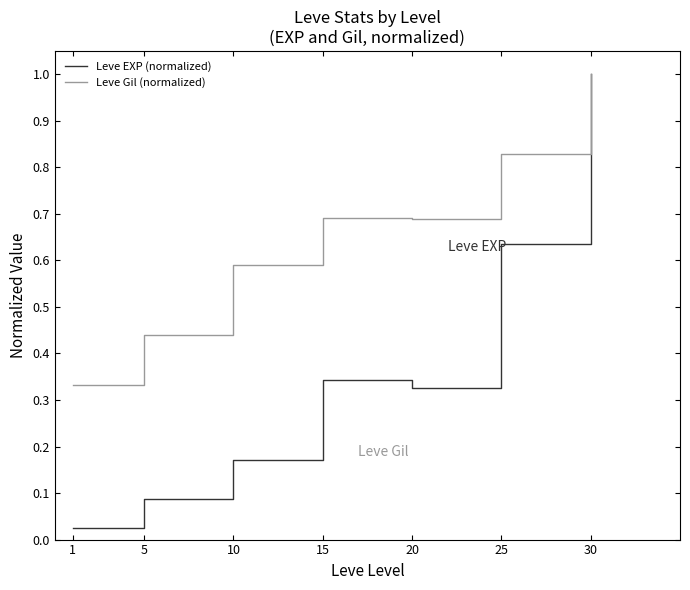

Which series has the largest total across all categories?

Leve Gil (normalized)